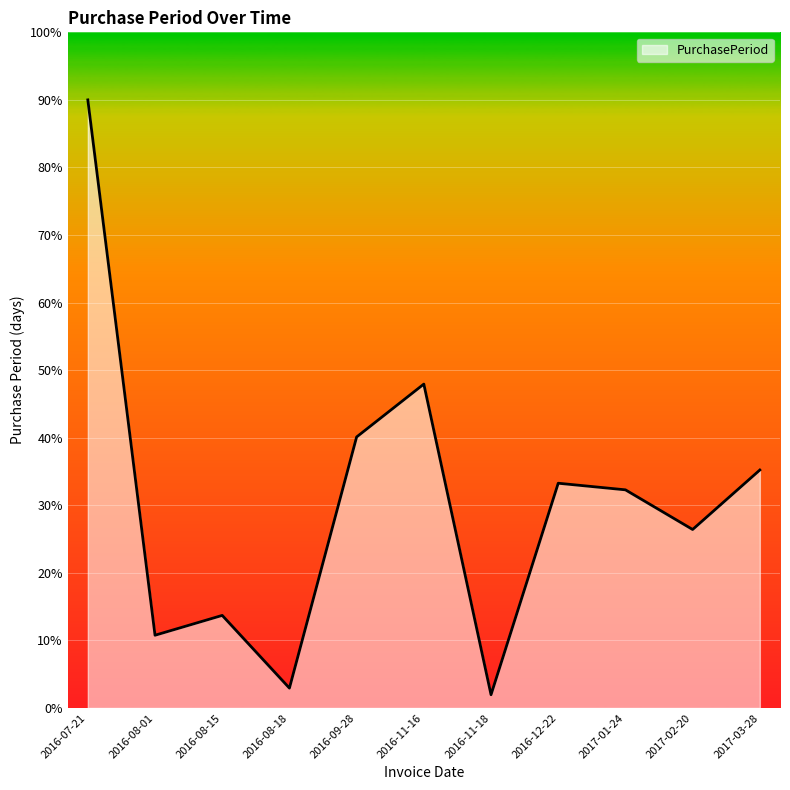

What is the sum of all values?

334.6